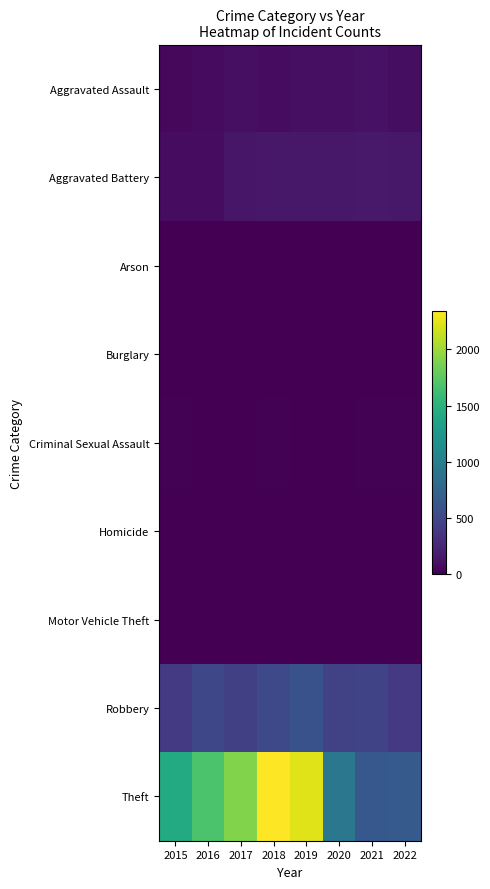

What is the spread (max minus min) of values at 2016?

1676